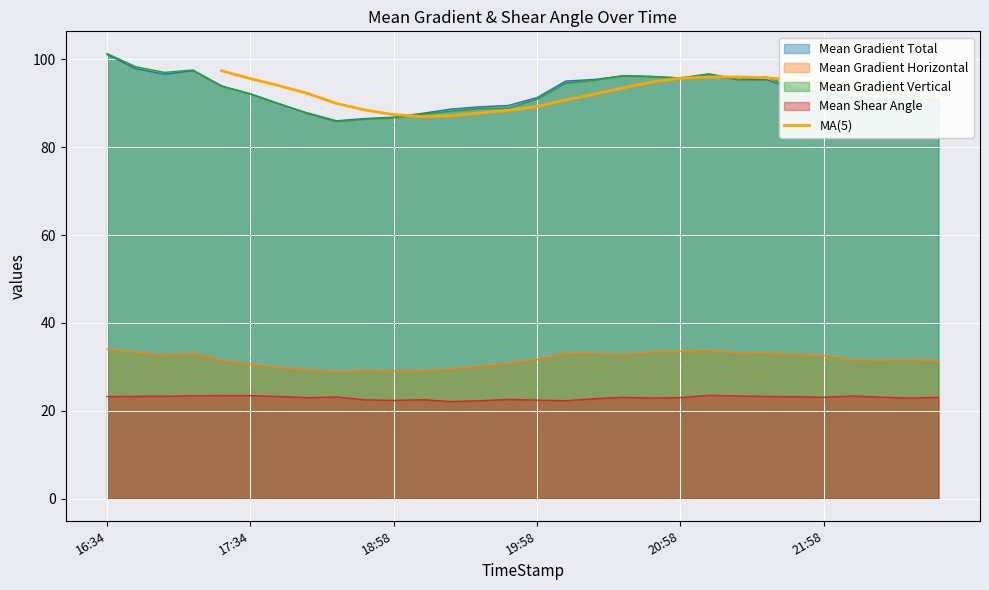

What is the maximum value for MA(5)?

97.4